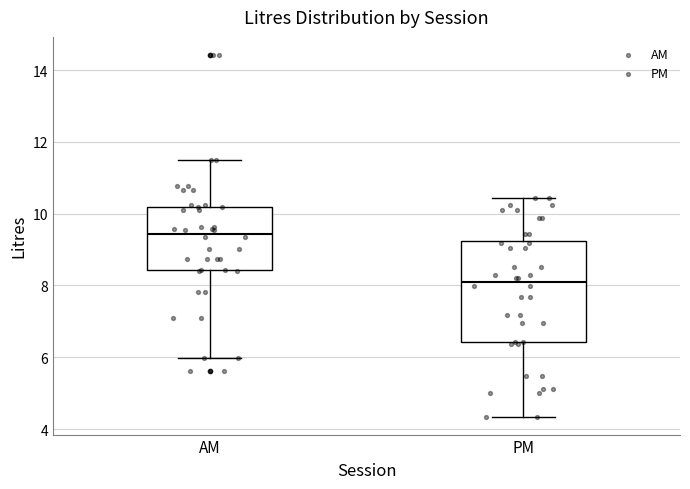

Reading left to right, transcribe this box plot: for each box, give where its median line is, the range the box spans, and where its two whiskers end, as read against the y-axis. The values are not printed on the chart, so give them approximately, as read against the axis.

AM: median 9.4, box 8.4 to 10.2, whiskers 6.0 to 11.4
PM: median 8.2, box 6.4 to 9.2, whiskers 4.4 to 10.4